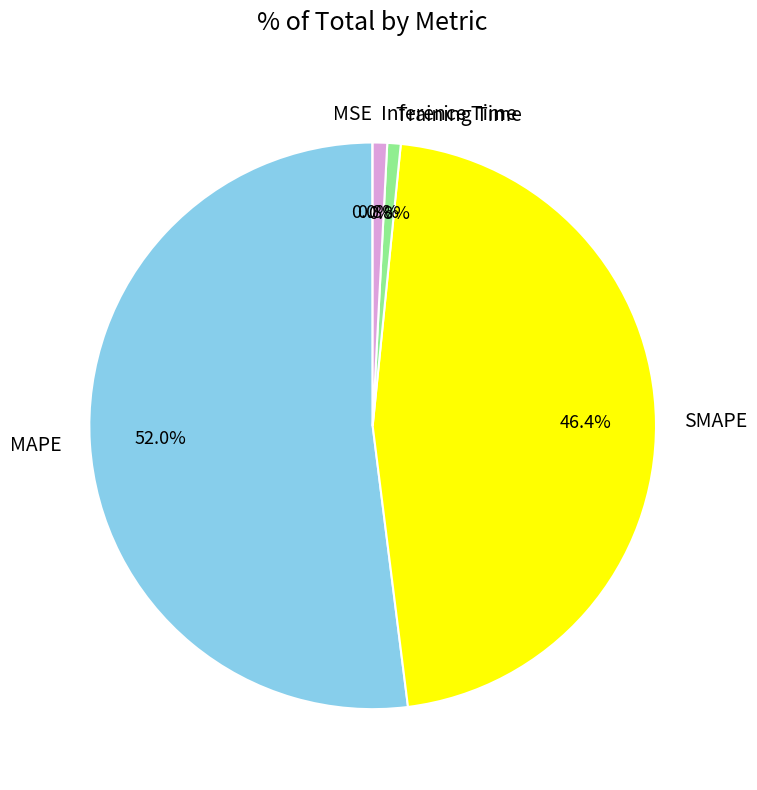

What is the largest slice in the pie chart?

MAPE